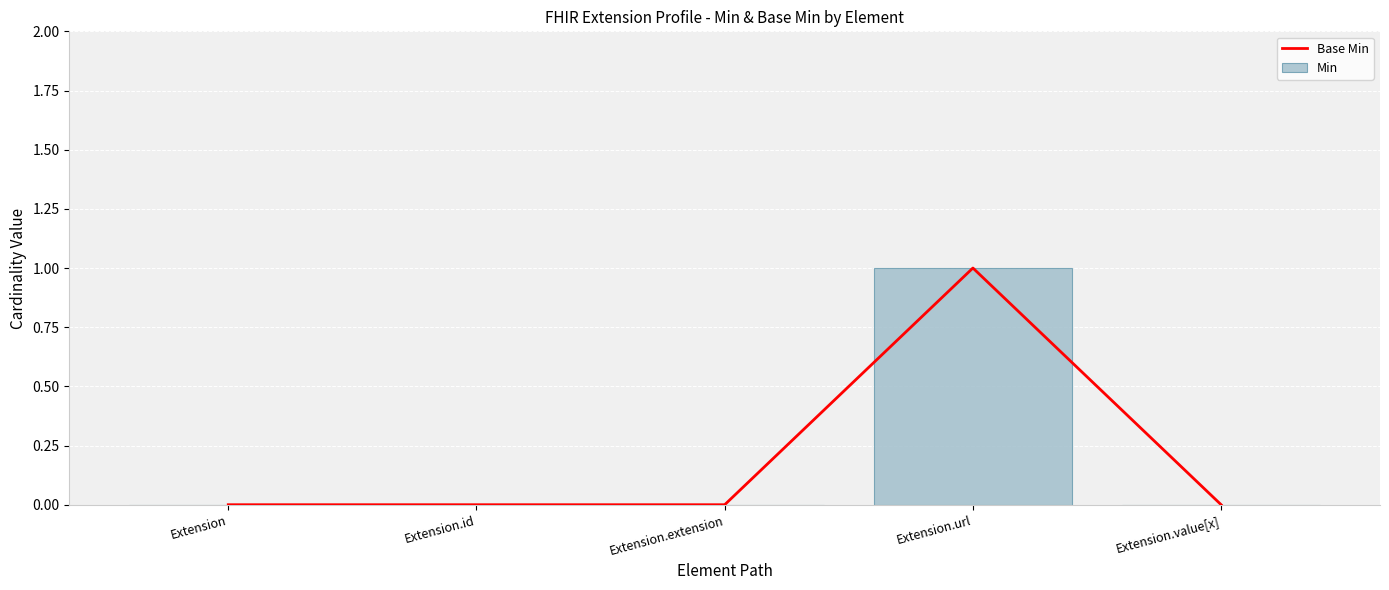

At which category does the chart reach its minimum across all series?

Extension